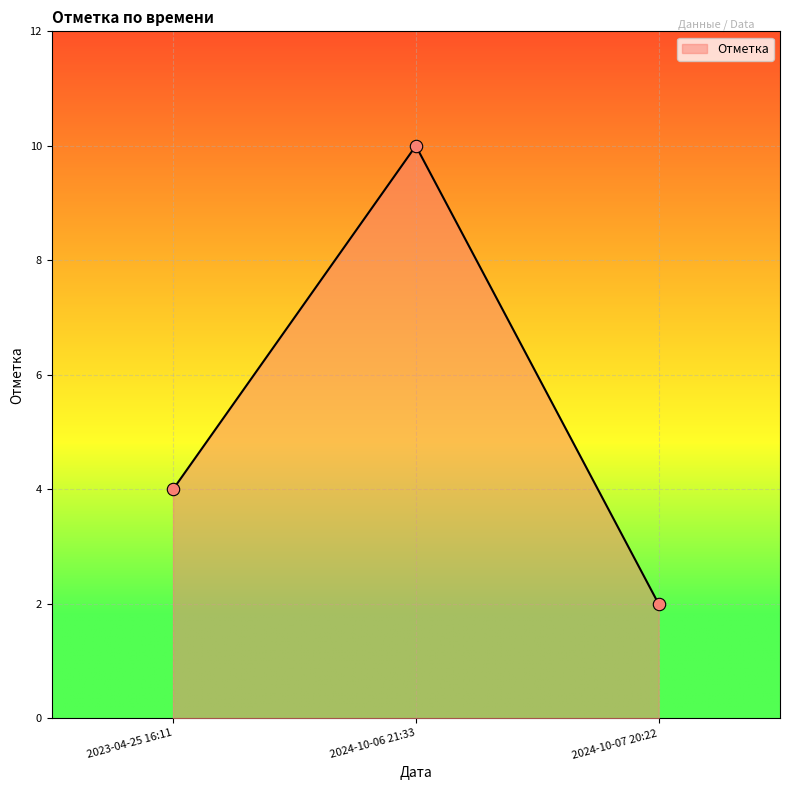

What is the change in value from 2023-04-25 16:11 to 2024-10-06 21:33?

+6